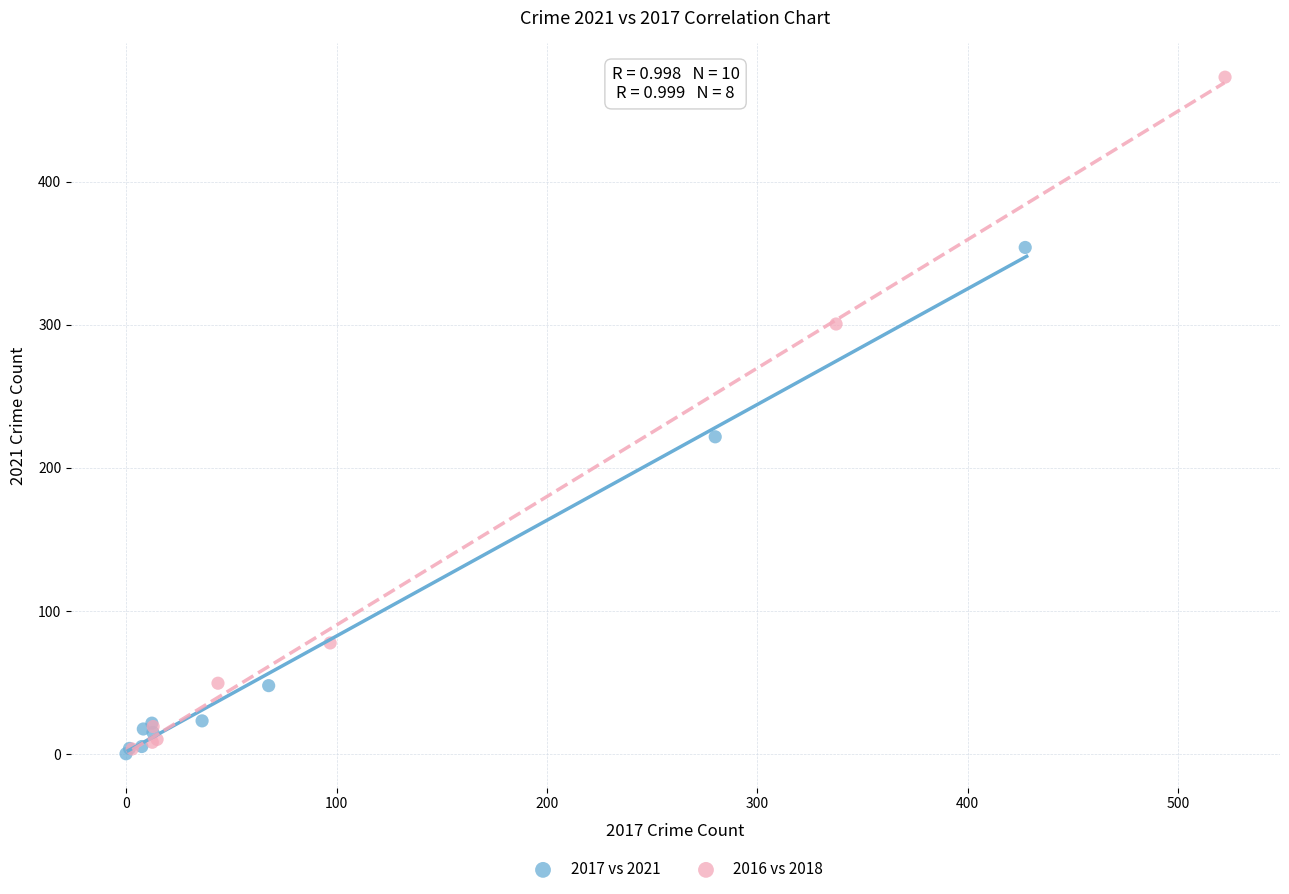

Which series contains the highest Y value?

2016 vs 2018